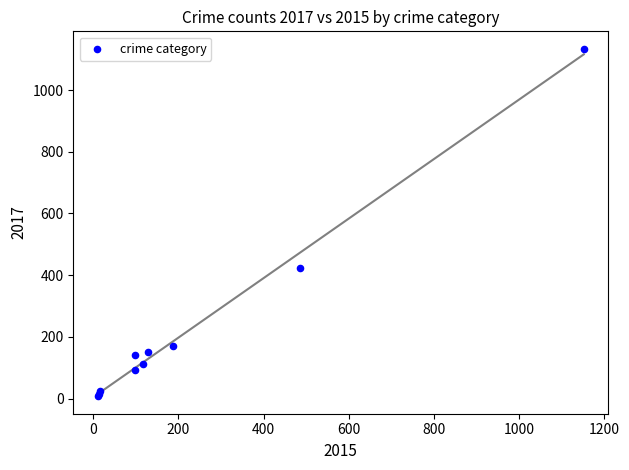

What Y value in the scatter plot is closest to 570?

422